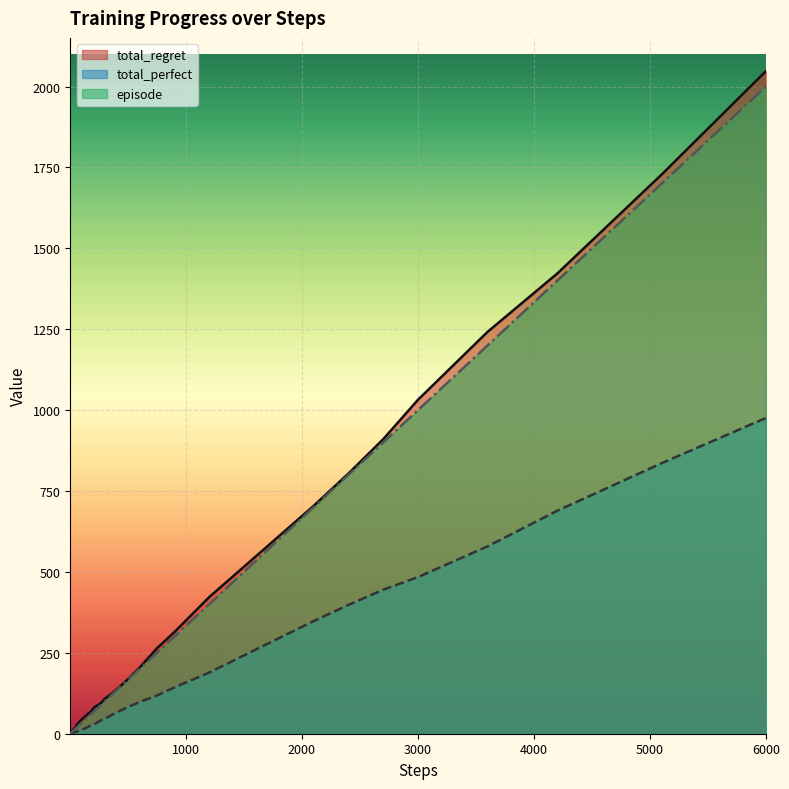

At which category is the sum across all series the highest?

6000